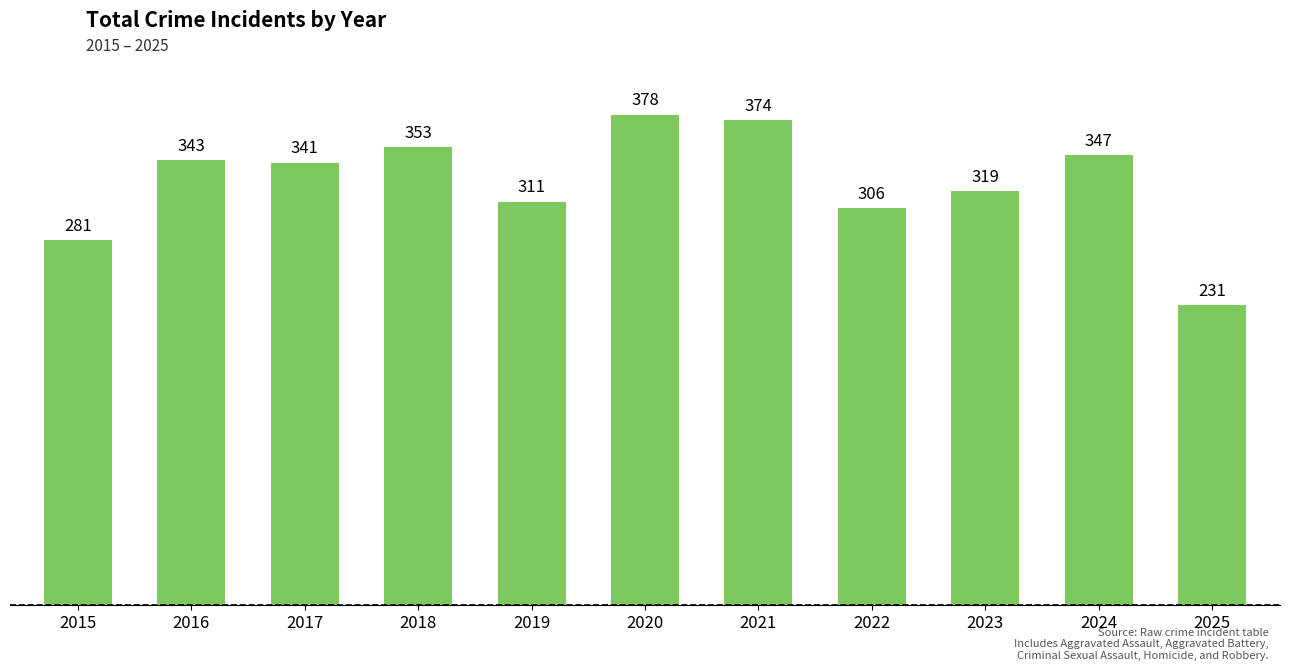

Reading left to right, what are all the values shown in this chart?

281	343	341	353	311	378	374	306	319	347	231